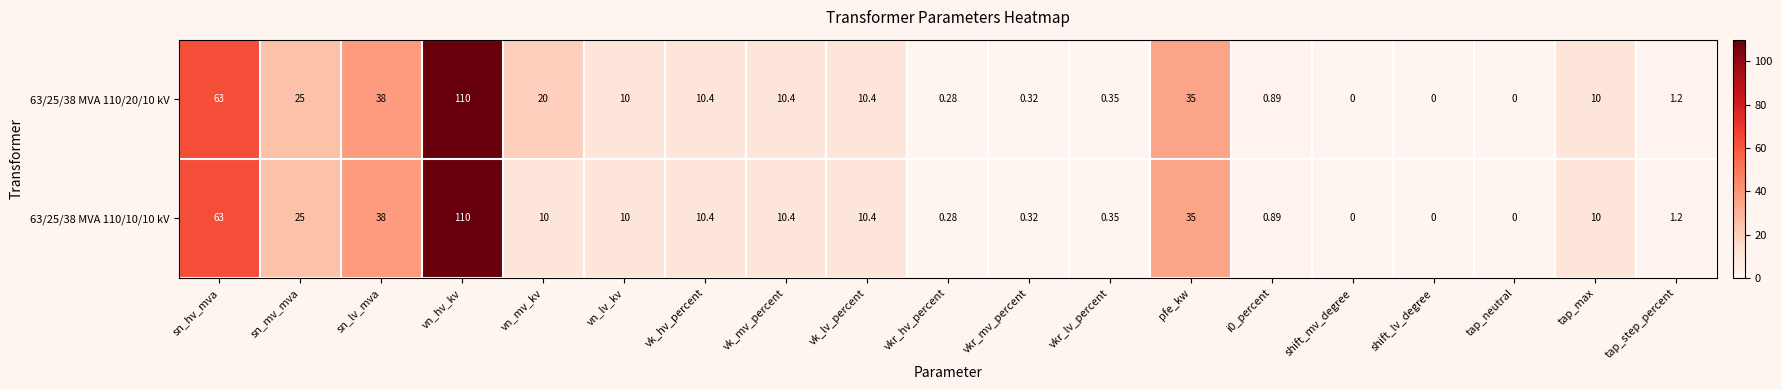

How many distinct data groups are displayed?

2